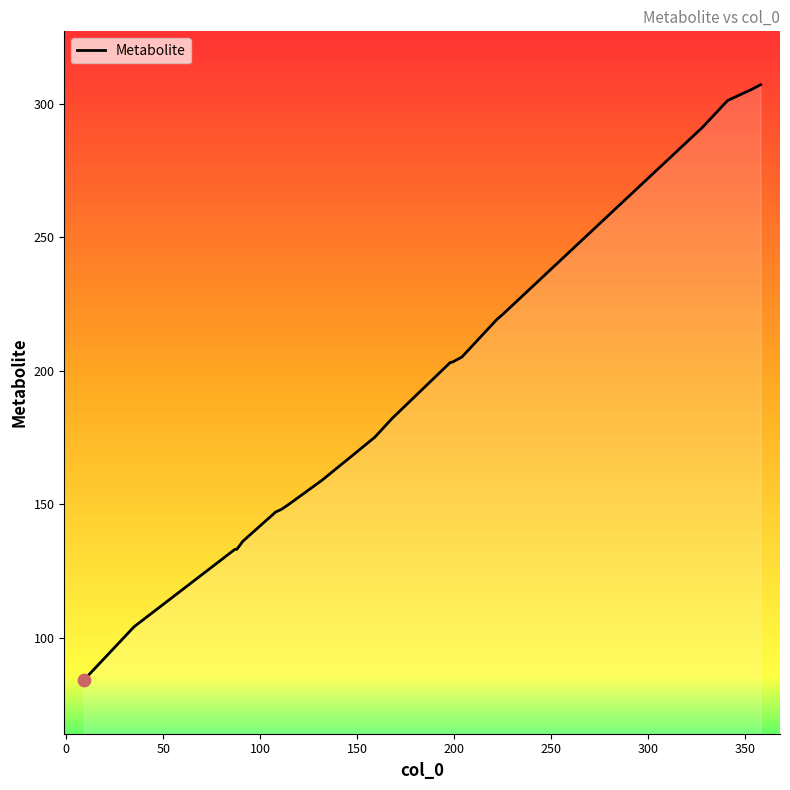

What is the greatest value displayed?

307.0